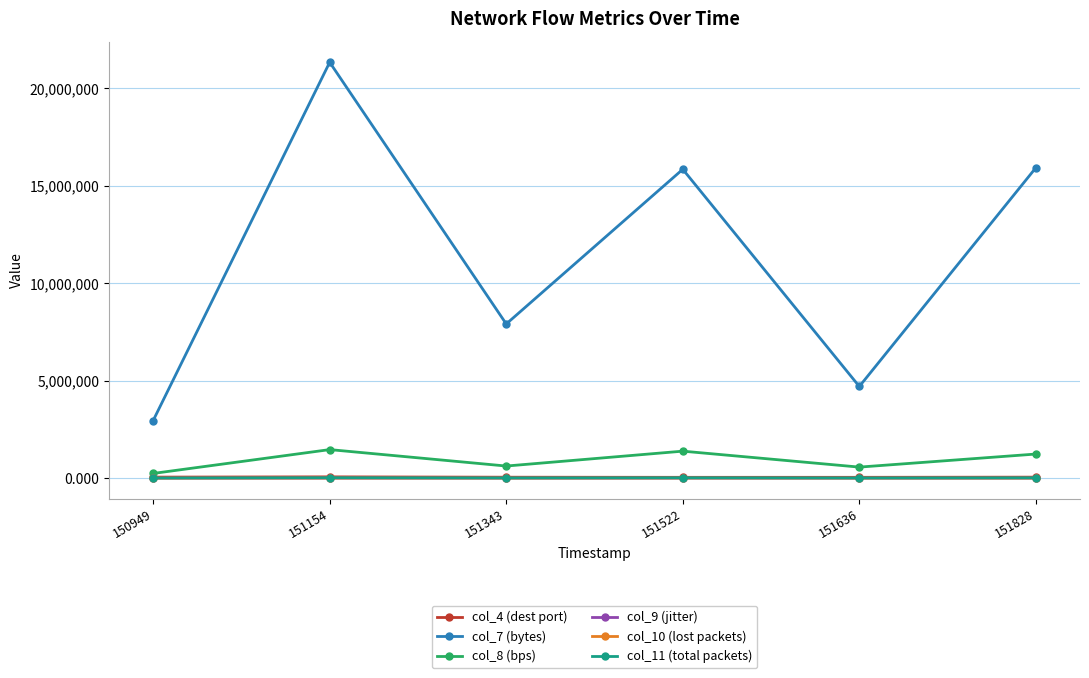

How many data points in col_9 (jitter) are above 6?

4